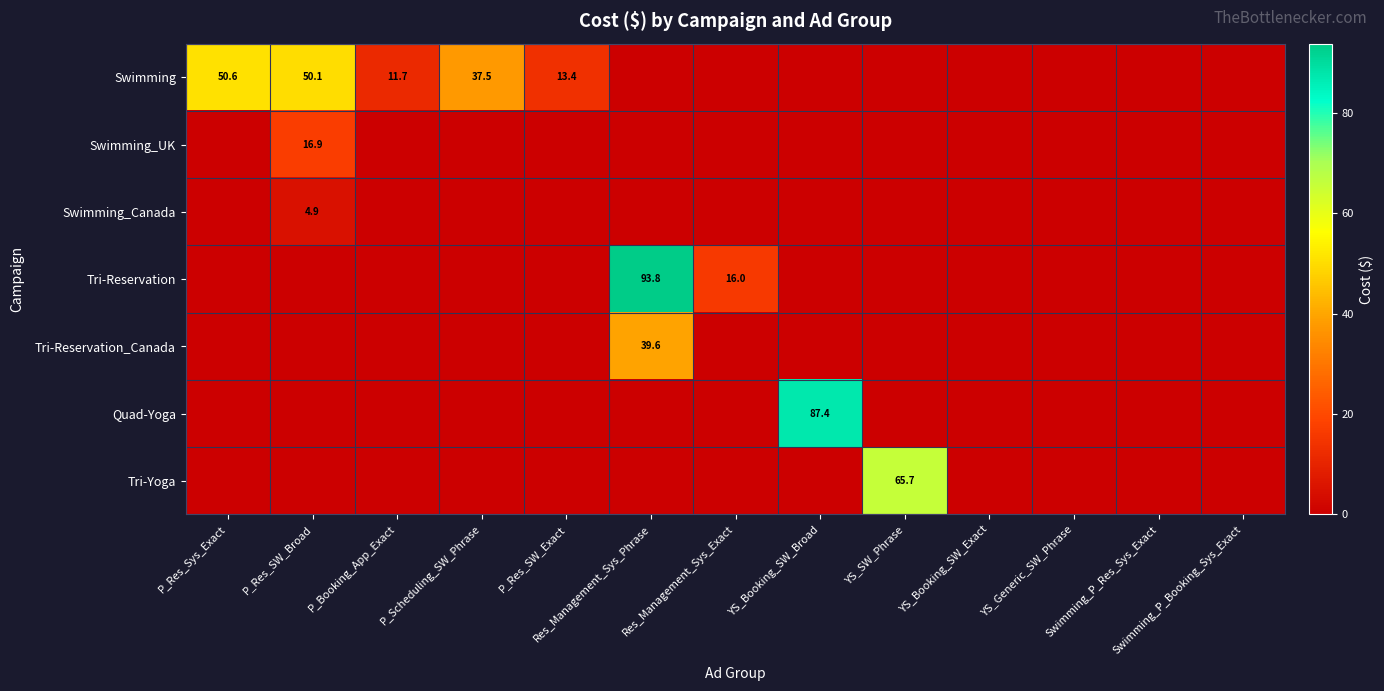

Which series changed the most between P_Res_SW_Broad and P_Booking_App_Exact?

Swimming